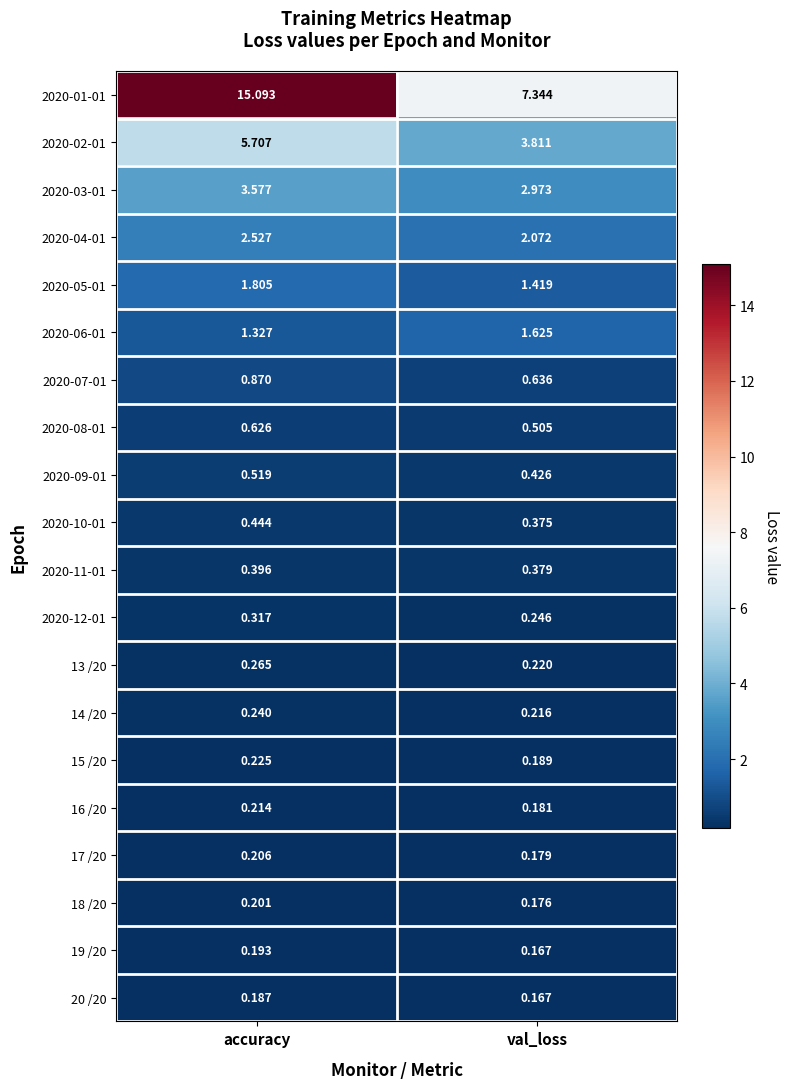

Which series changed the most between accuracy and val_loss?

2020-01-01